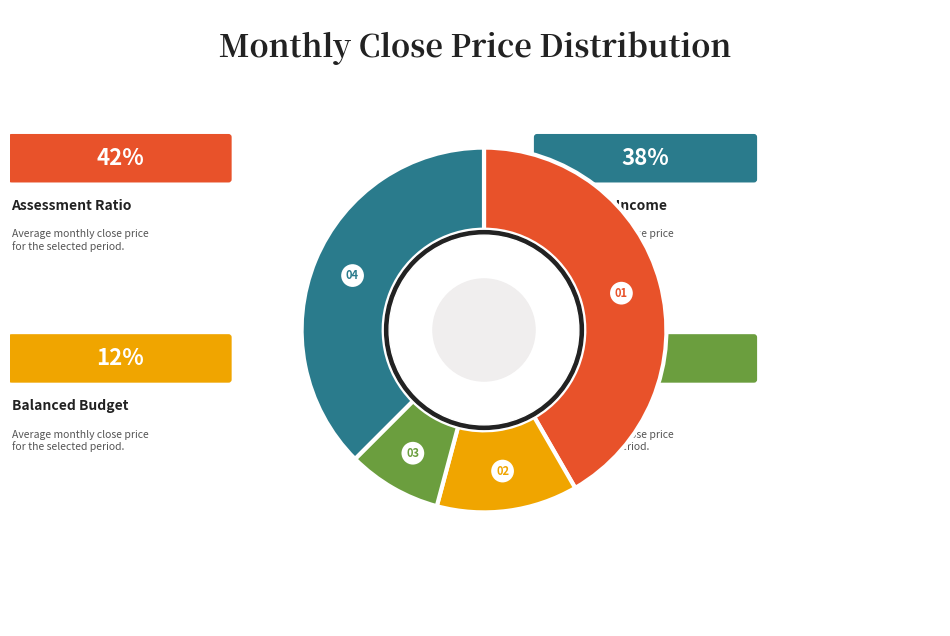

Is the sum of 7 and 11 greater than half?

No